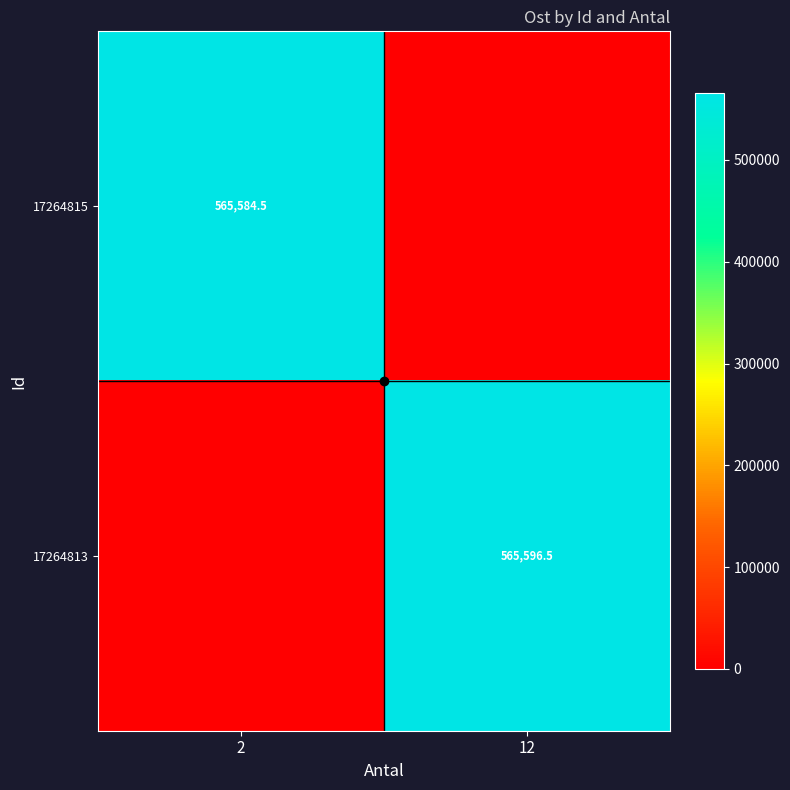

Which category has the highest value across all series?

12